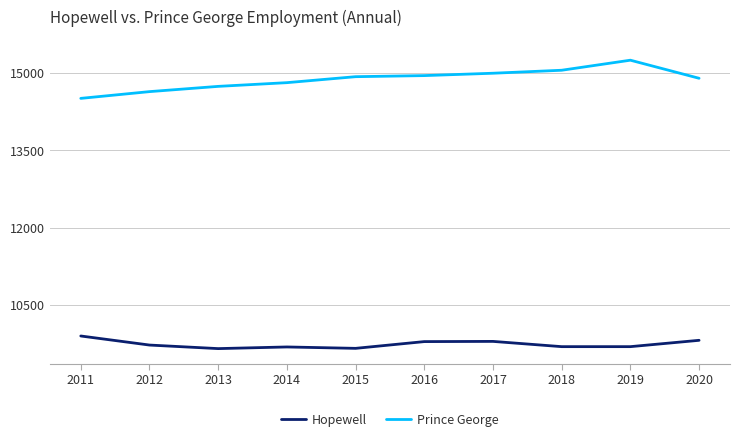

At which category is the sum across all series the highest?

2019